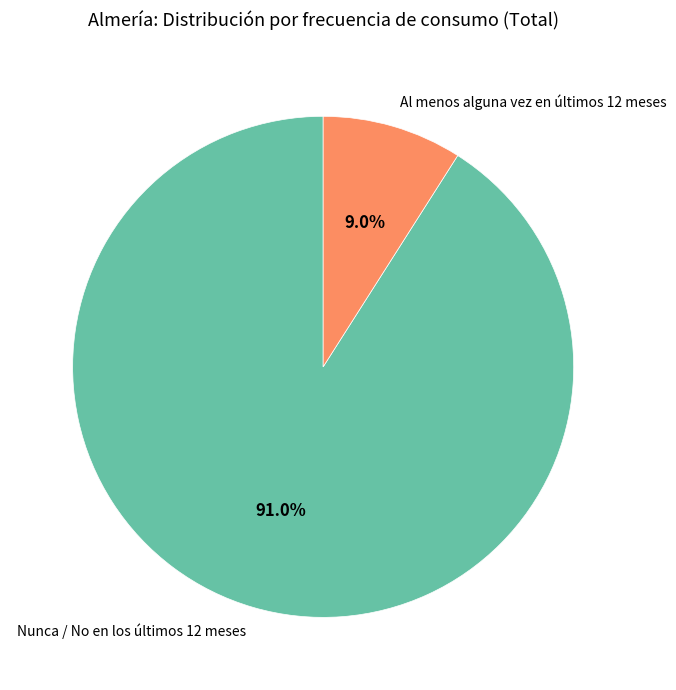

Which has a higher value, Nunca / No en los últimos 12 meses or Al menos alguna vez en últimos 12 meses?

Nunca / No en los últimos 12 meses